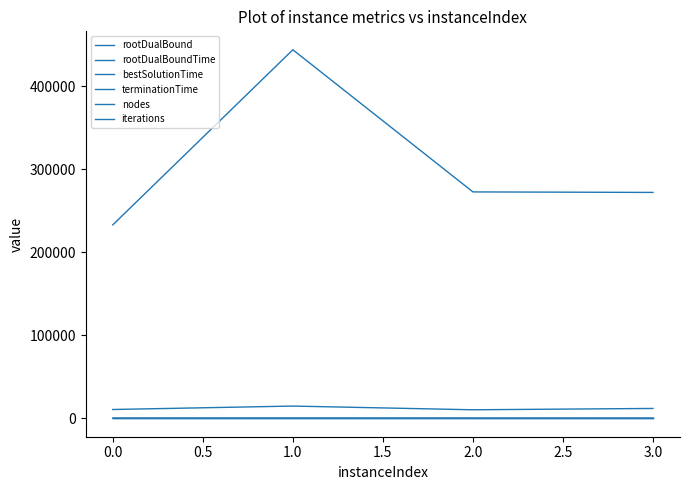

Is this an area chart (filled region under the line)?

No